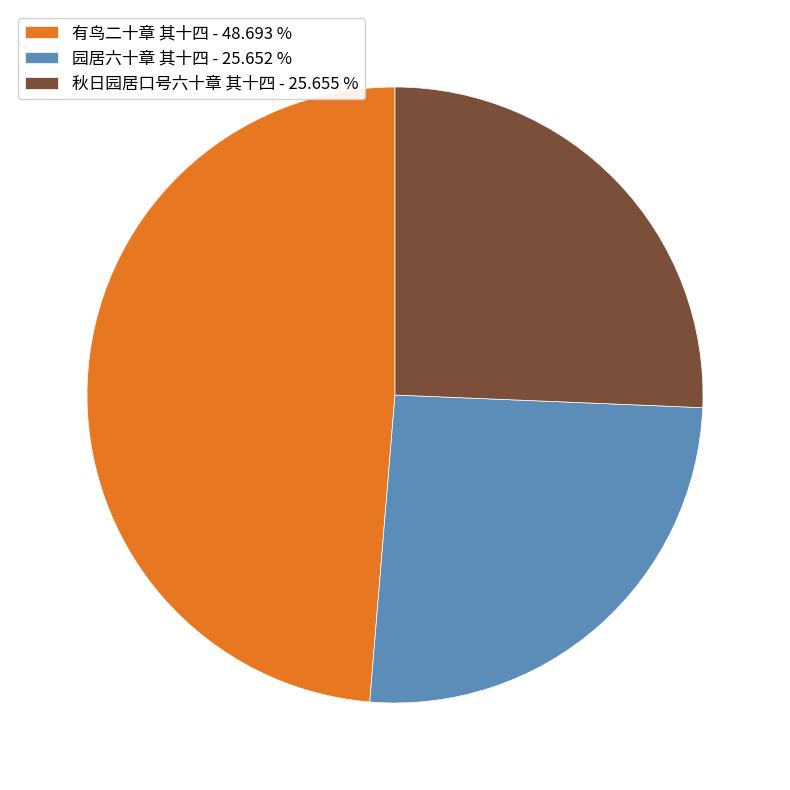

Do 园居六十章 其十四 - 25.652 % and 秋日园居口号六十章 其十四 - 25.655 % together represent more than half of the pie?

Yes